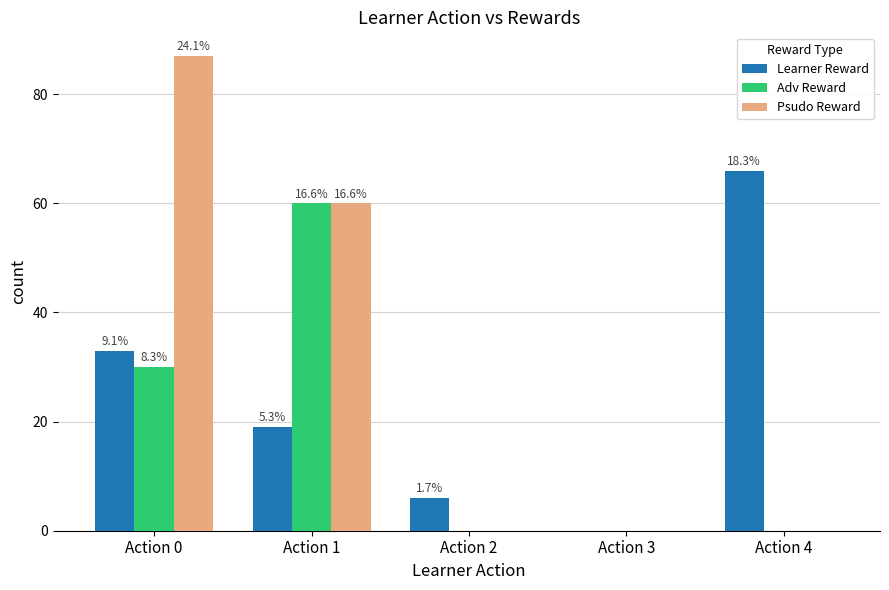

What is the greatest value displayed?

87